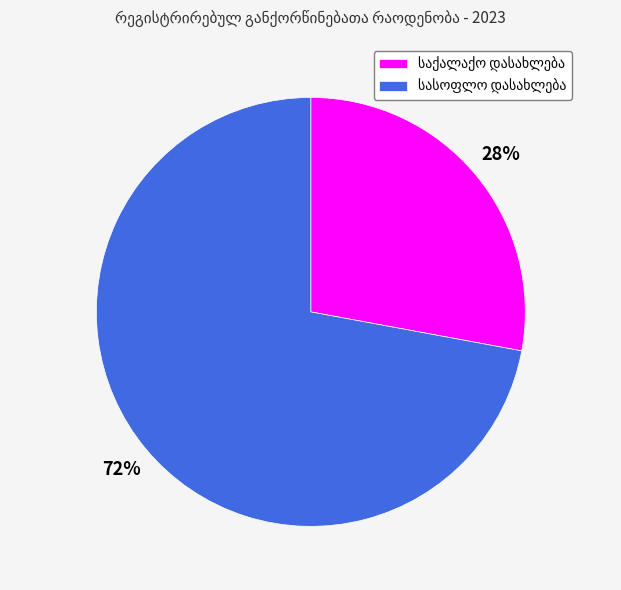

To the nearest percent, what is the difference between the largest and smallest slice percentages?

44%